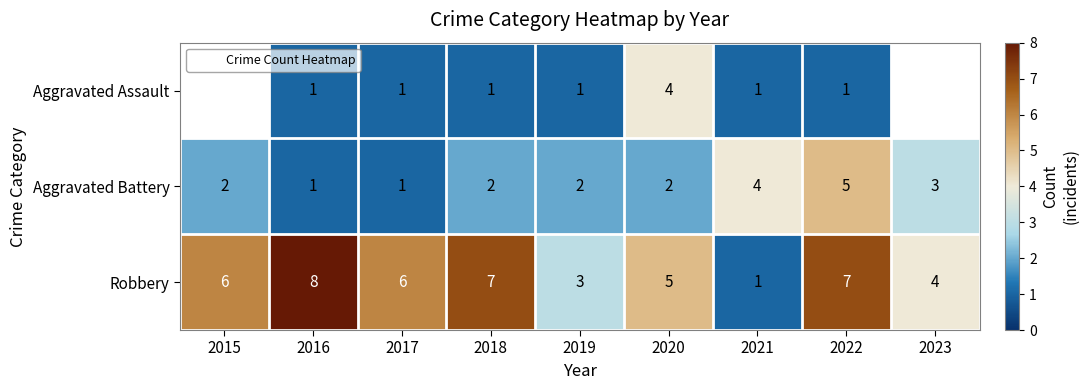

What is the highest value of the Robbery series?

8.0